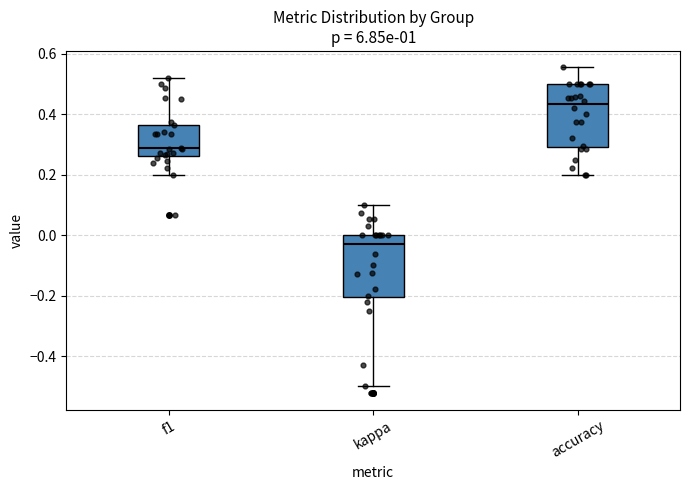

Reading left to right, transcribe this box plot: for each box, give where its median line is, the range the box spans, and where its two whiskers end, as read against the y-axis. The values are not printed on the chart, so give them approximately, as read against the axis.

f1: median 0.28, box 0.26 to 0.36, whiskers 0.20 to 0.52
kappa: median -0.04, box -0.20 to 0.00, whiskers -0.50 to 0.10
accuracy: median 0.44, box 0.30 to 0.50, whiskers 0.20 to 0.56